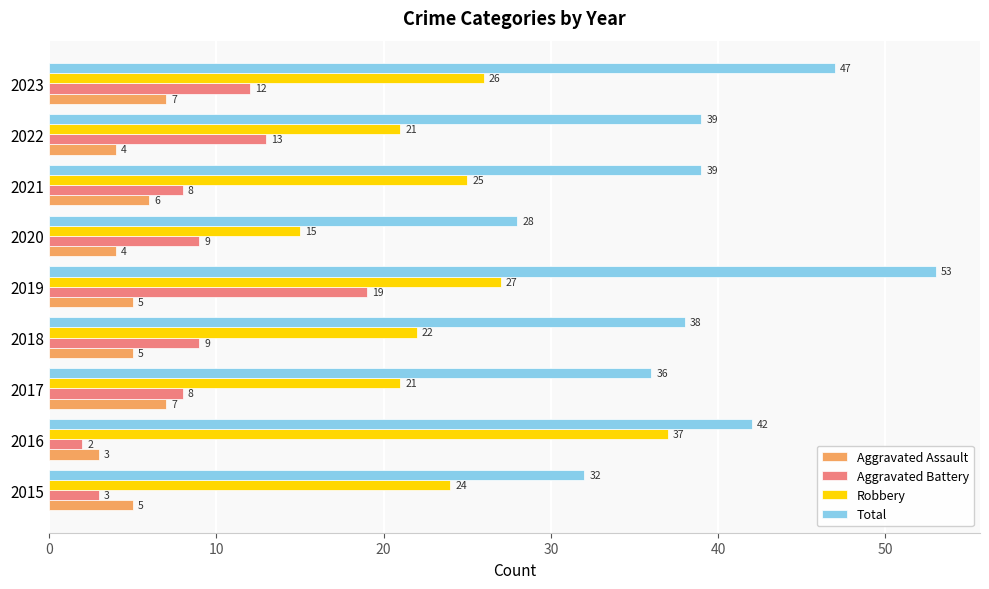

Rank the series by their maximum value, from lowest to highest.

Aggravated Assault, Aggravated Battery, Robbery, Total